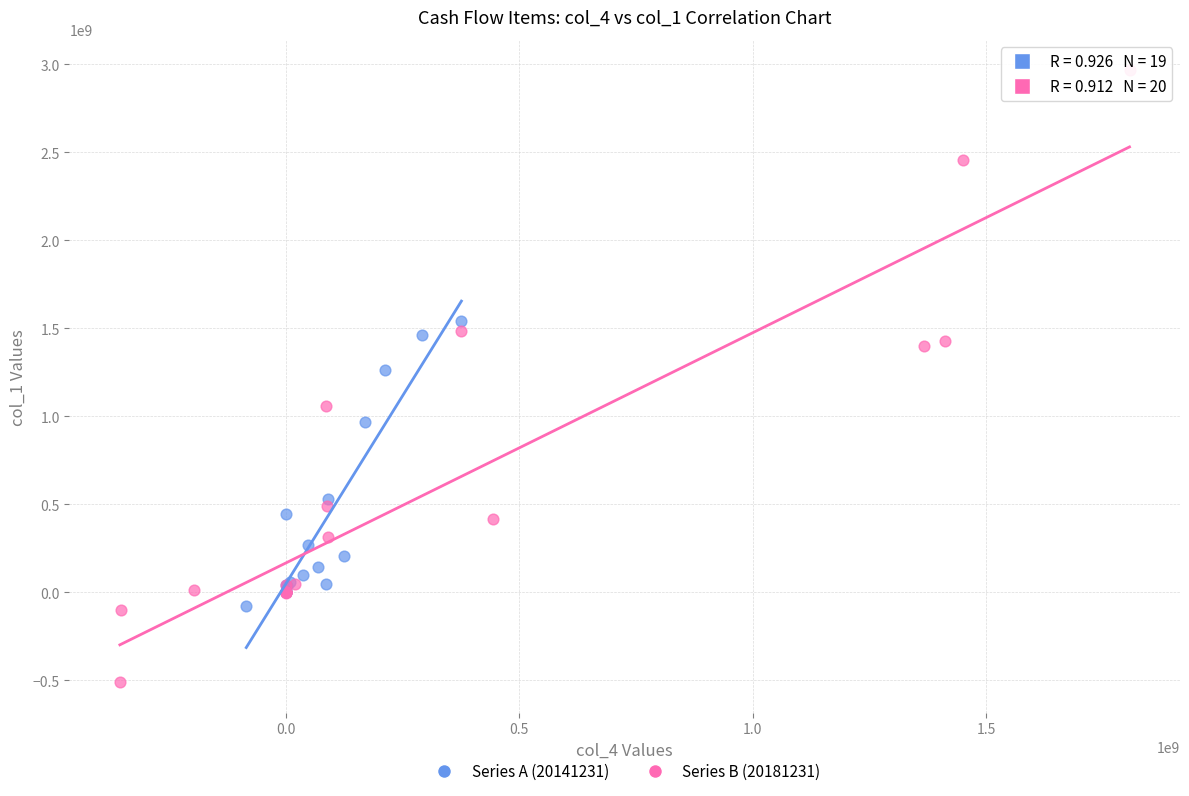

What are all the series names shown in the legend?

Series A (20141231), Series B (20181231)